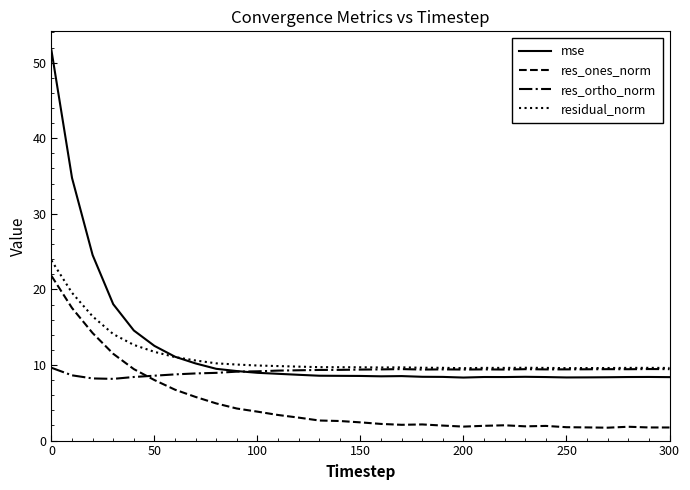

Which series has the widest spread of values?

mse